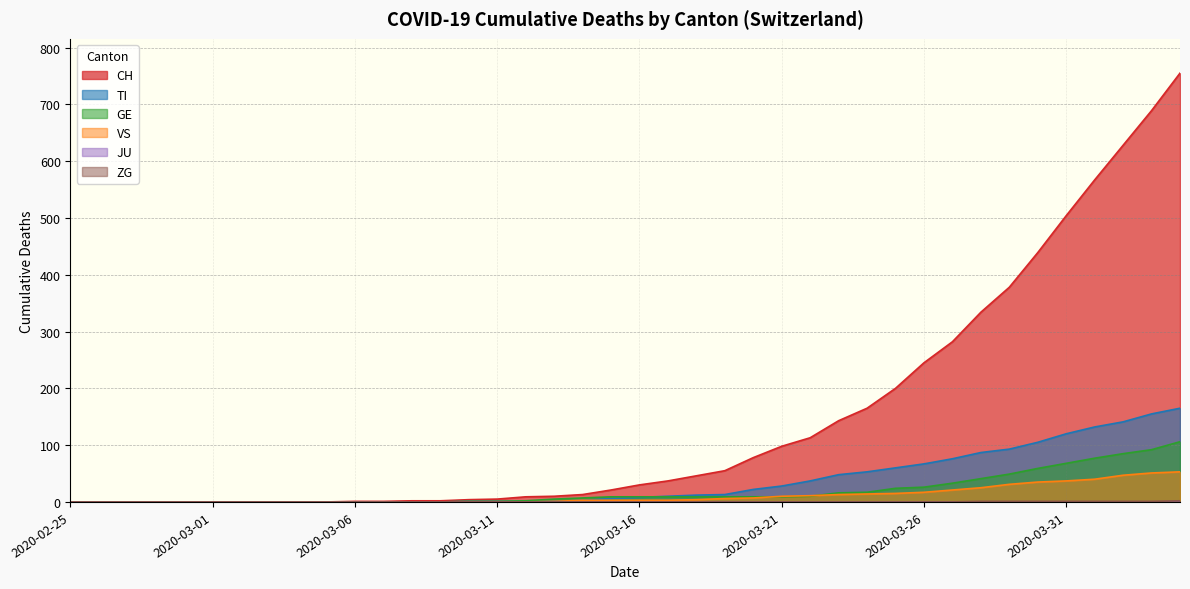

How many distinct data groups are displayed?

6